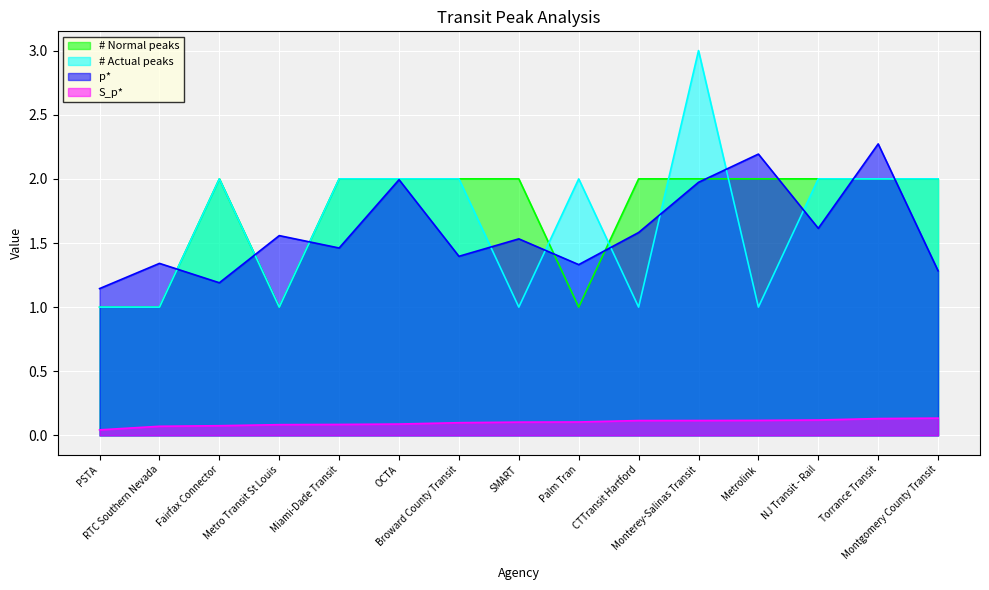

What are all the series names shown in the legend?

# Normal peaks, # Actual peaks, p*, S_p*